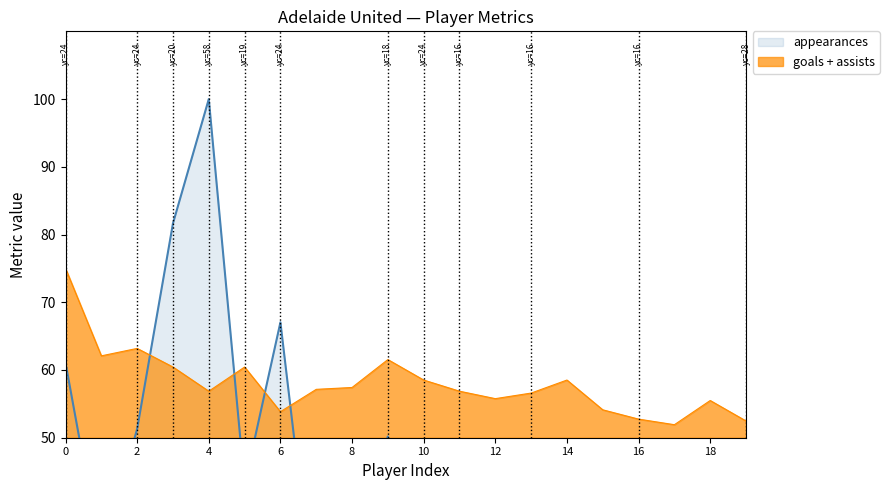

What is the label of the 19th point from the left?

18